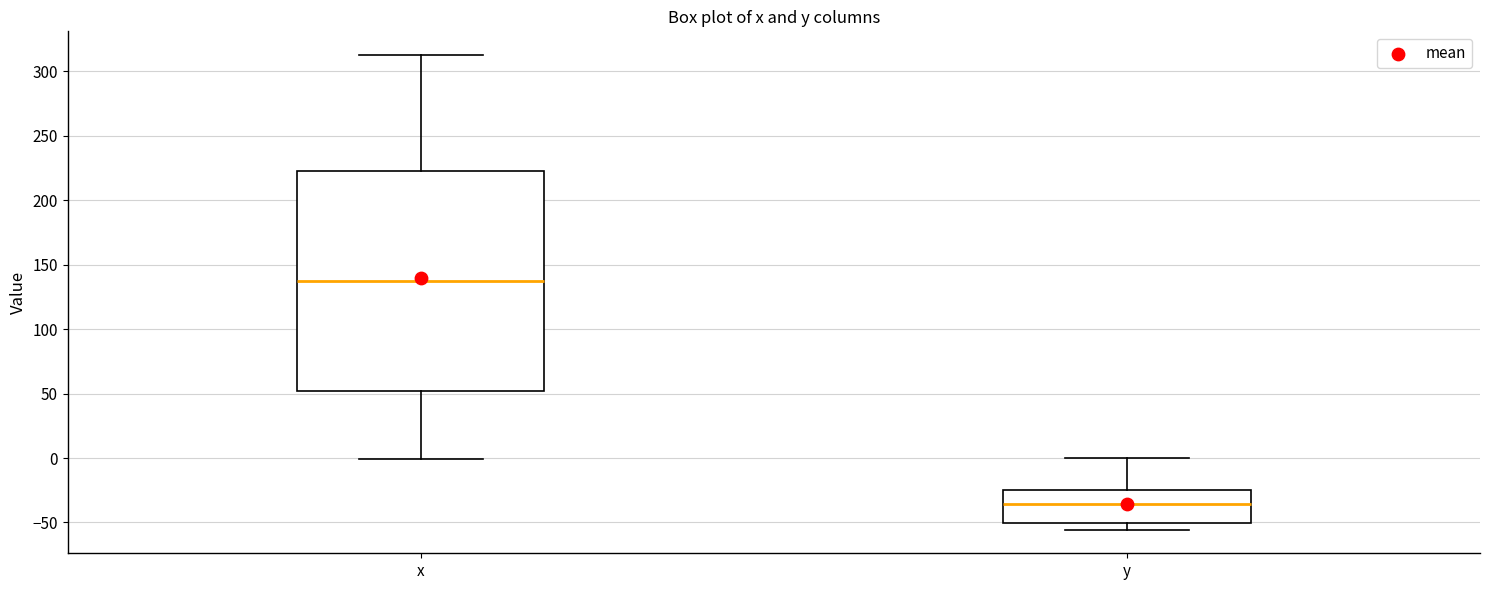

Reading left to right, read every box against the y-axis: the position of its median line, the range the box covers, and the ends of its whiskers. The values are not printed on the chart, so give them approximately, as read against the axis.

x: median 140, box 50 to 225, whiskers 0 to 315
y: median -35, box -50 to -25, whiskers -55 to 0